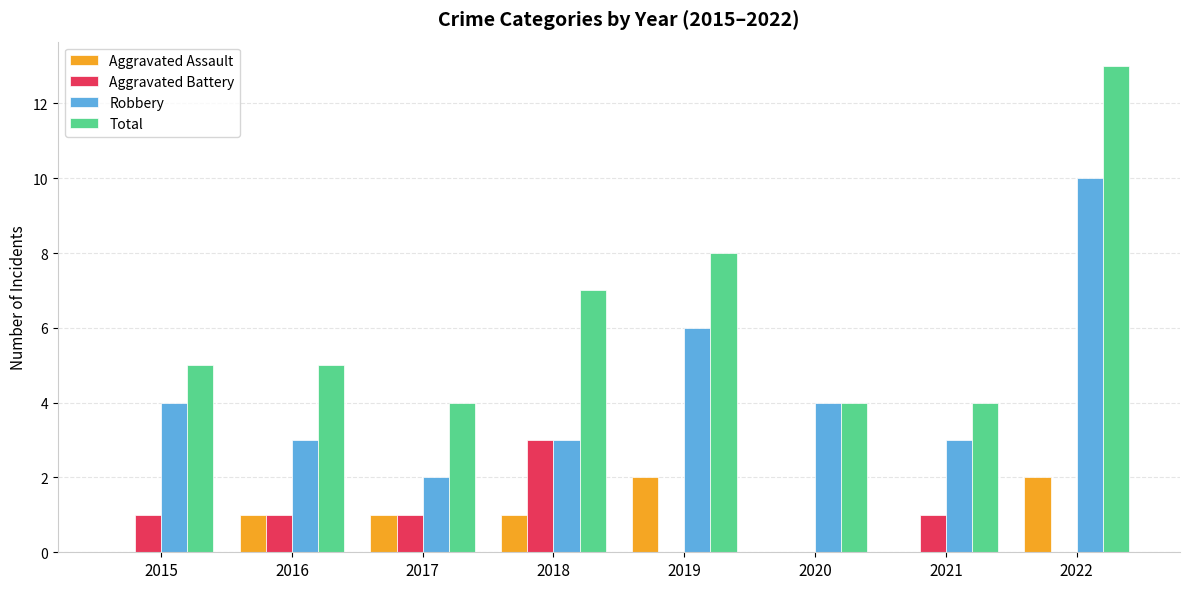

How many groups of bars are there?

8